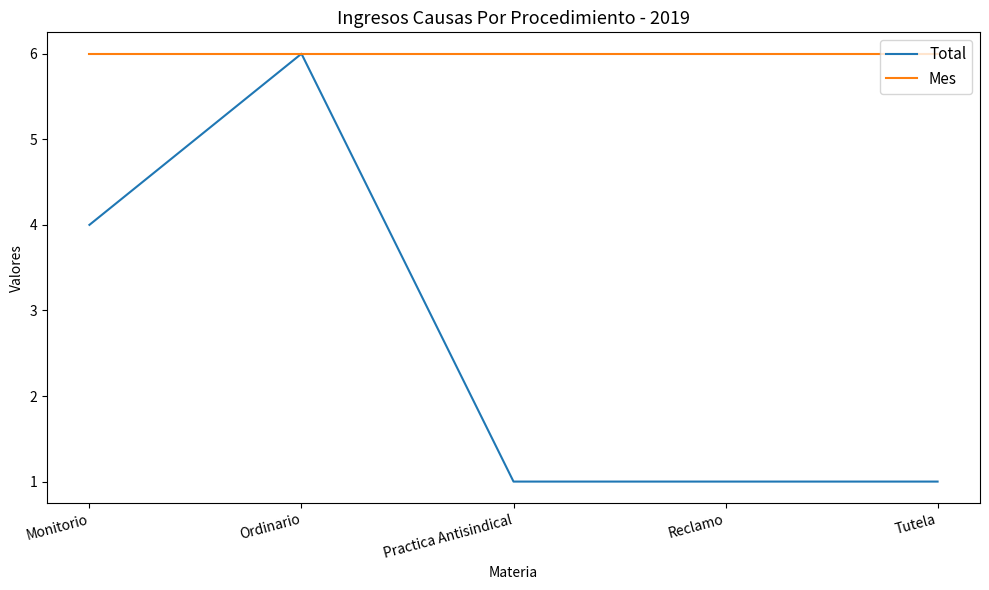

List the series in order of their overall mean, lowest first.

Total, Mes